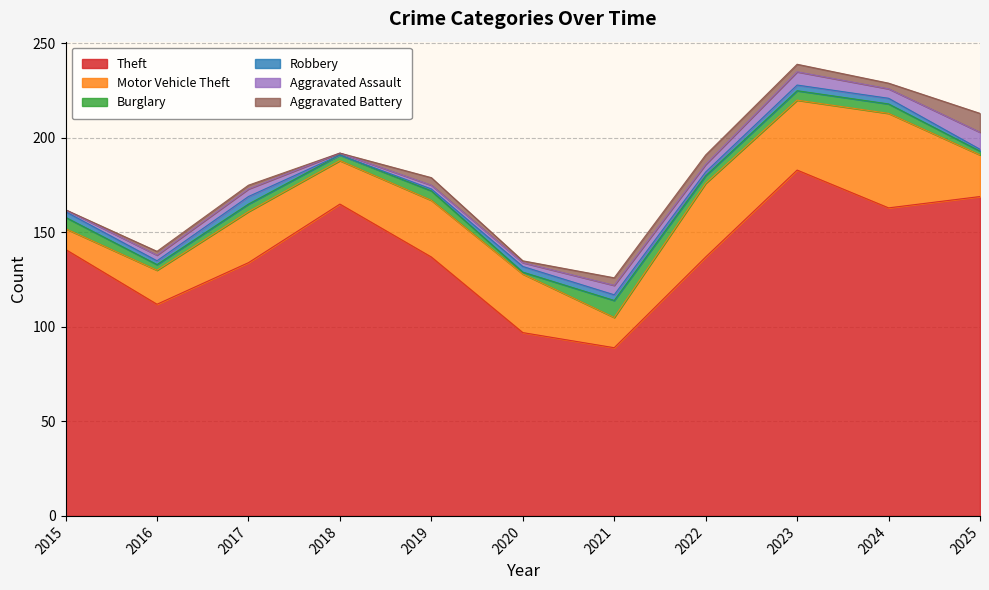

At which label does Robbery reach its peak?

2017